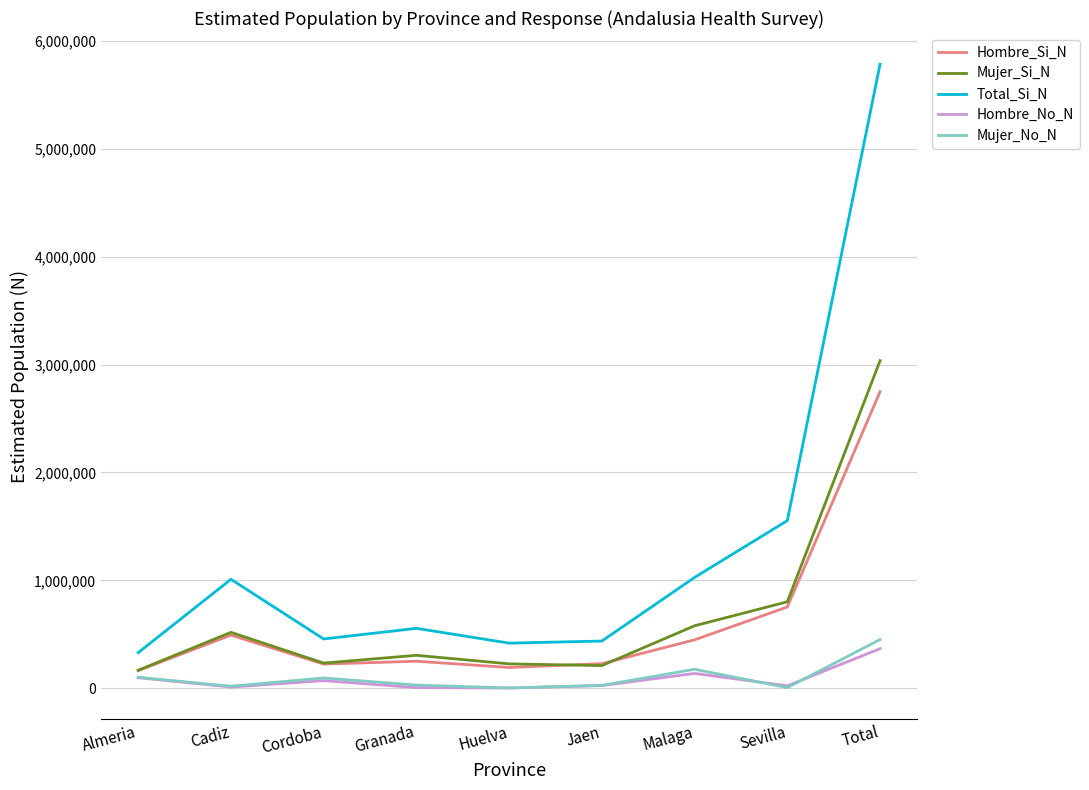

True or false: Total_Si_N has more than 2 points higher than both neighbors.

False